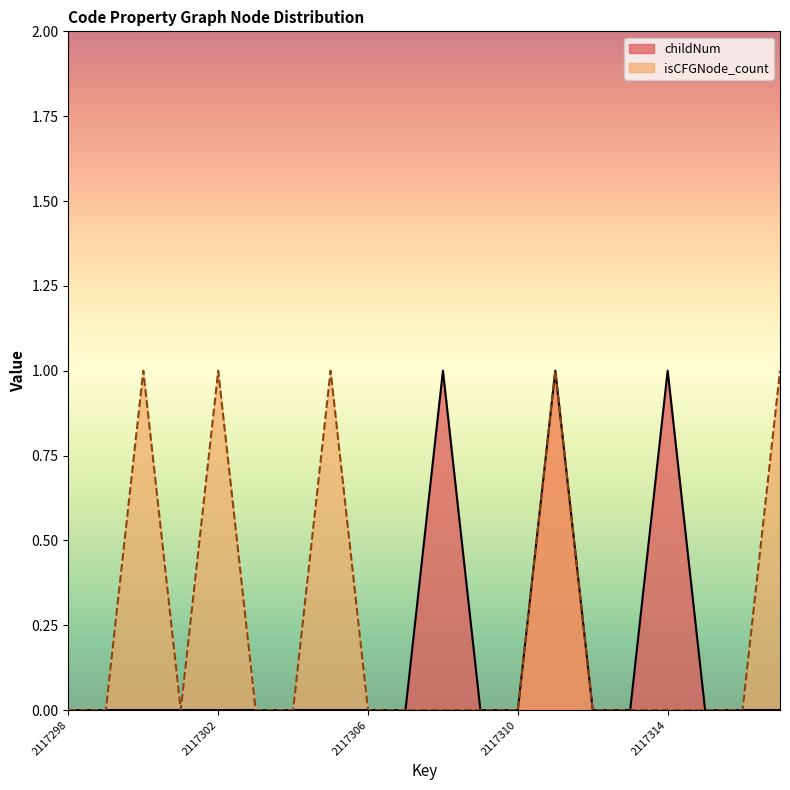

What are all the series names shown in the legend?

childNum, isCFGNode_count